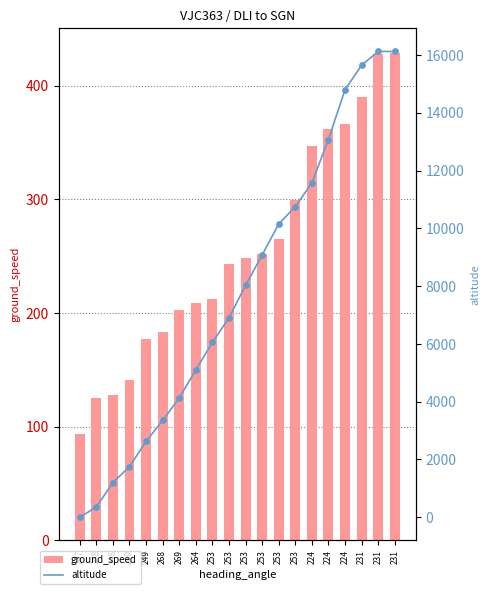

Which series contains the highest Y value?

altitude